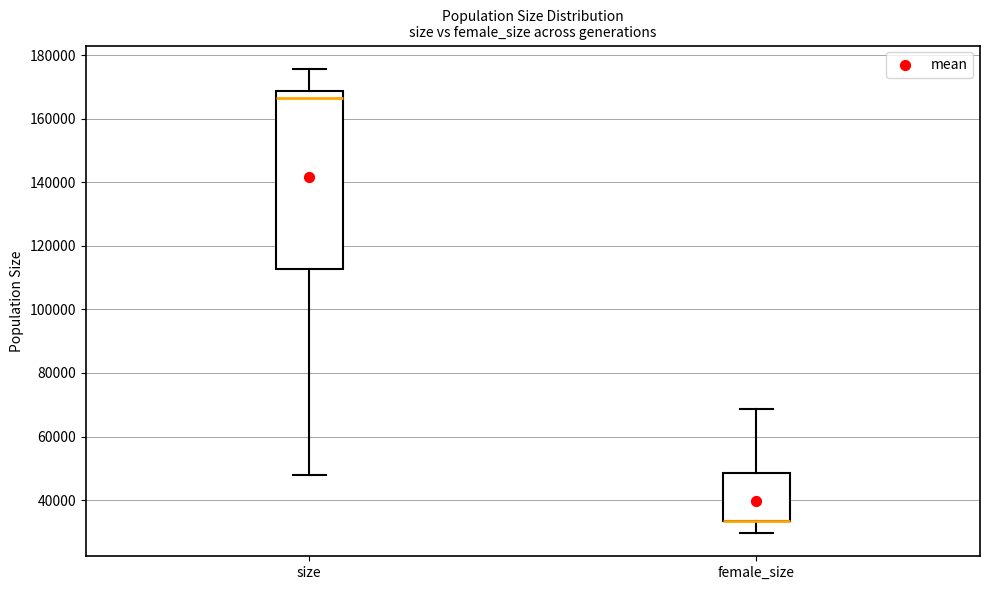

Comparing the boxes themselves (not the whiskers), which one is the tallest?

size